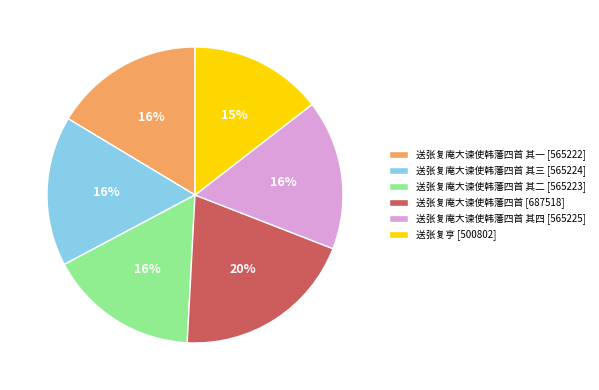

Is it true that 送张复庵大谏使韩藩四首 其二 [565223] is 16% of the pie?

True